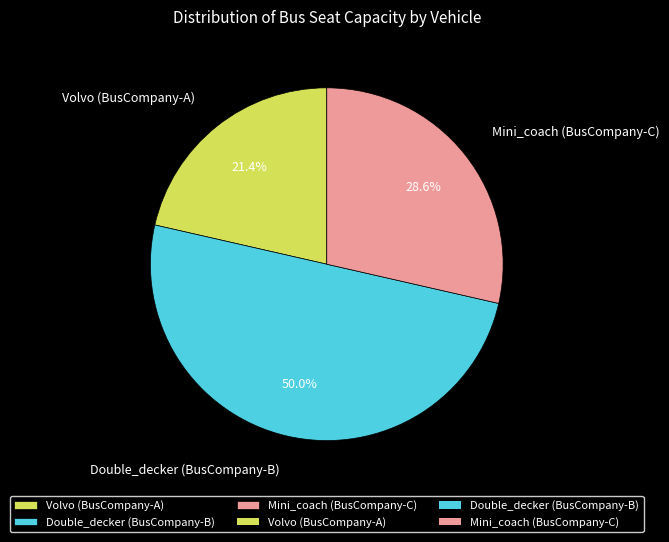

To the nearest percent, what is the combined percentage of Volvo (BusCompany-A) and Double_decker (BusCompany-B)?

71%